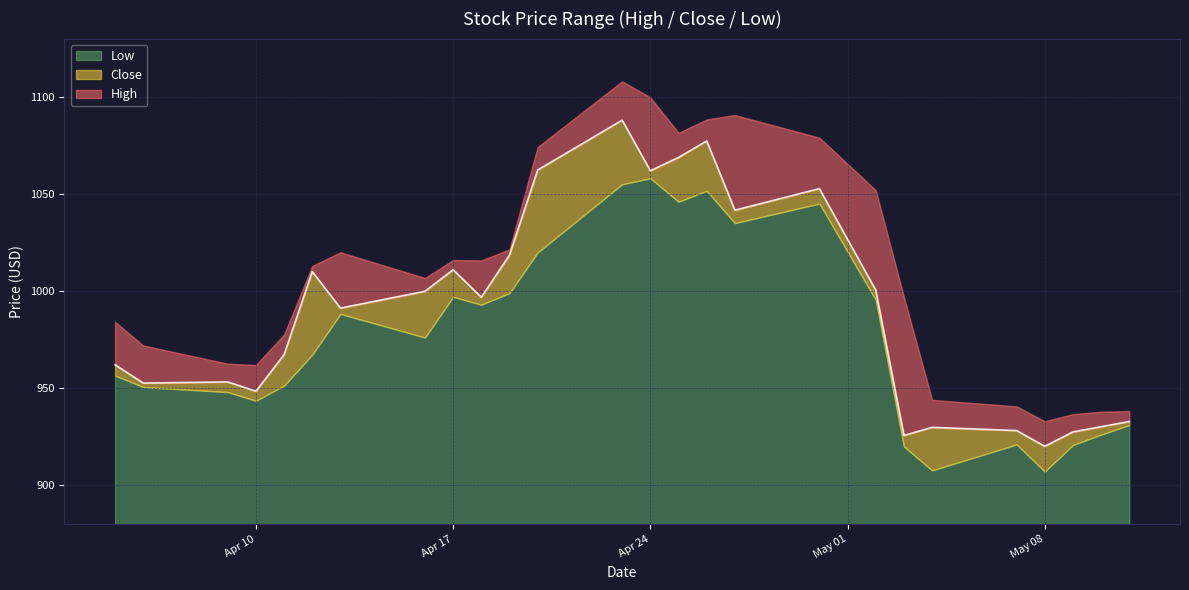

What is the sum of the High values at 2018-04-12 and 2018-04-13?

2033.0